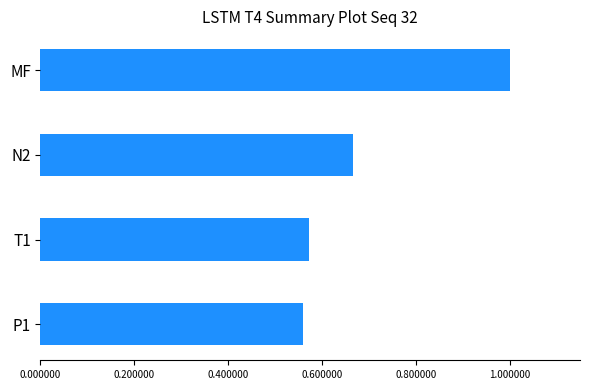

What is the maximum value shown in the chart?

1.0